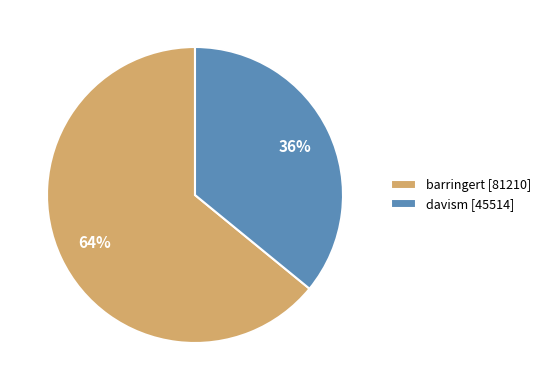

The davism slice represents 36% of the pie. True or false?

True